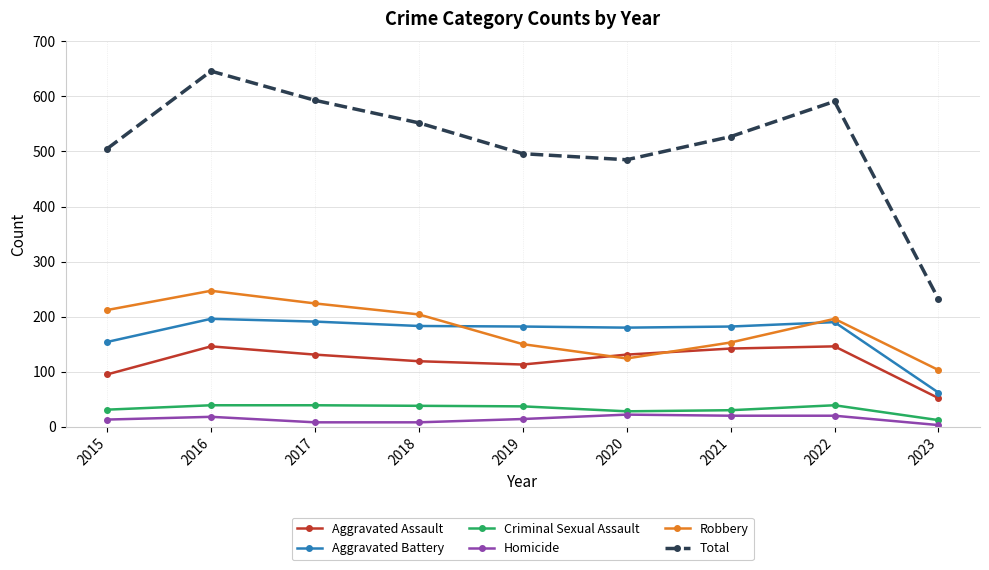

True or false: Total and Aggravated Assault intersect in this chart.

False